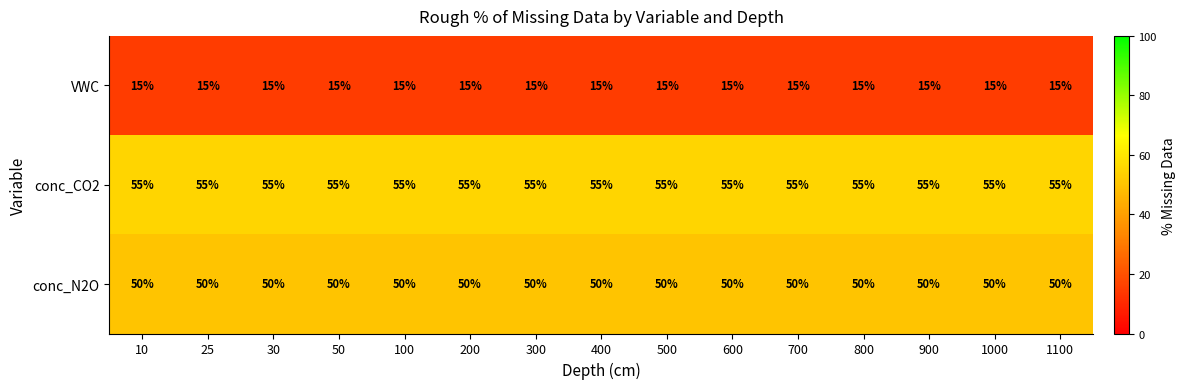

Rank the series by their maximum value, from lowest to highest.

VWC, conc_N2O, conc_CO2